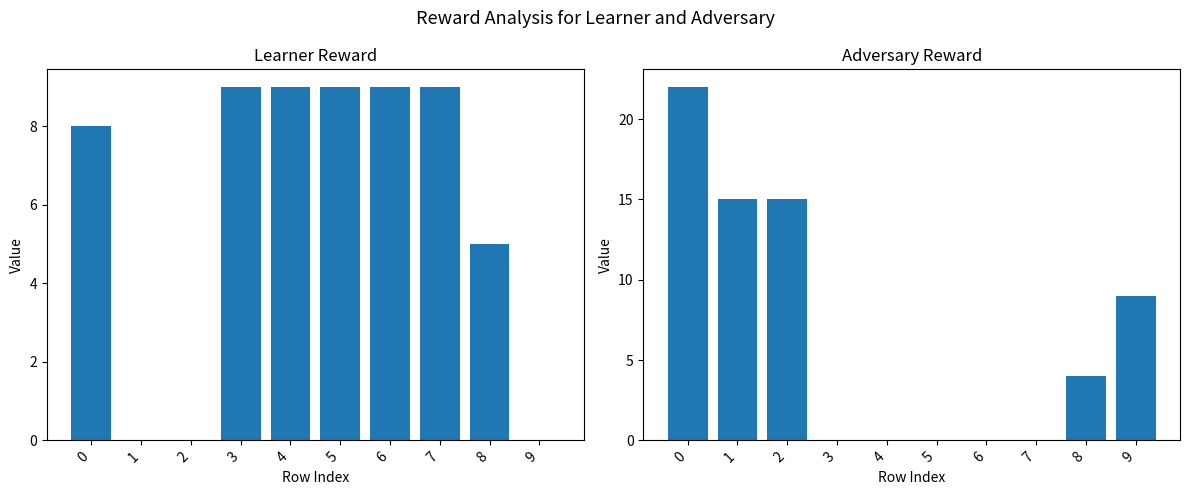

How many positive values does the learner reward series have?

7